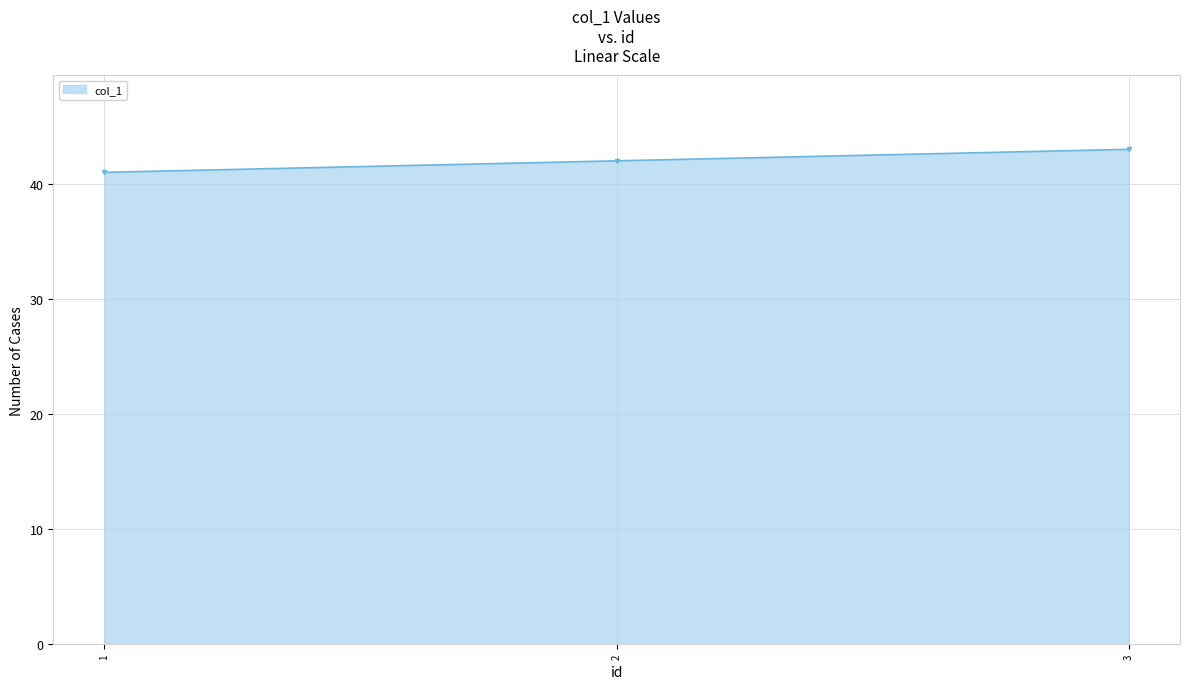

What is the sum of all values?

126